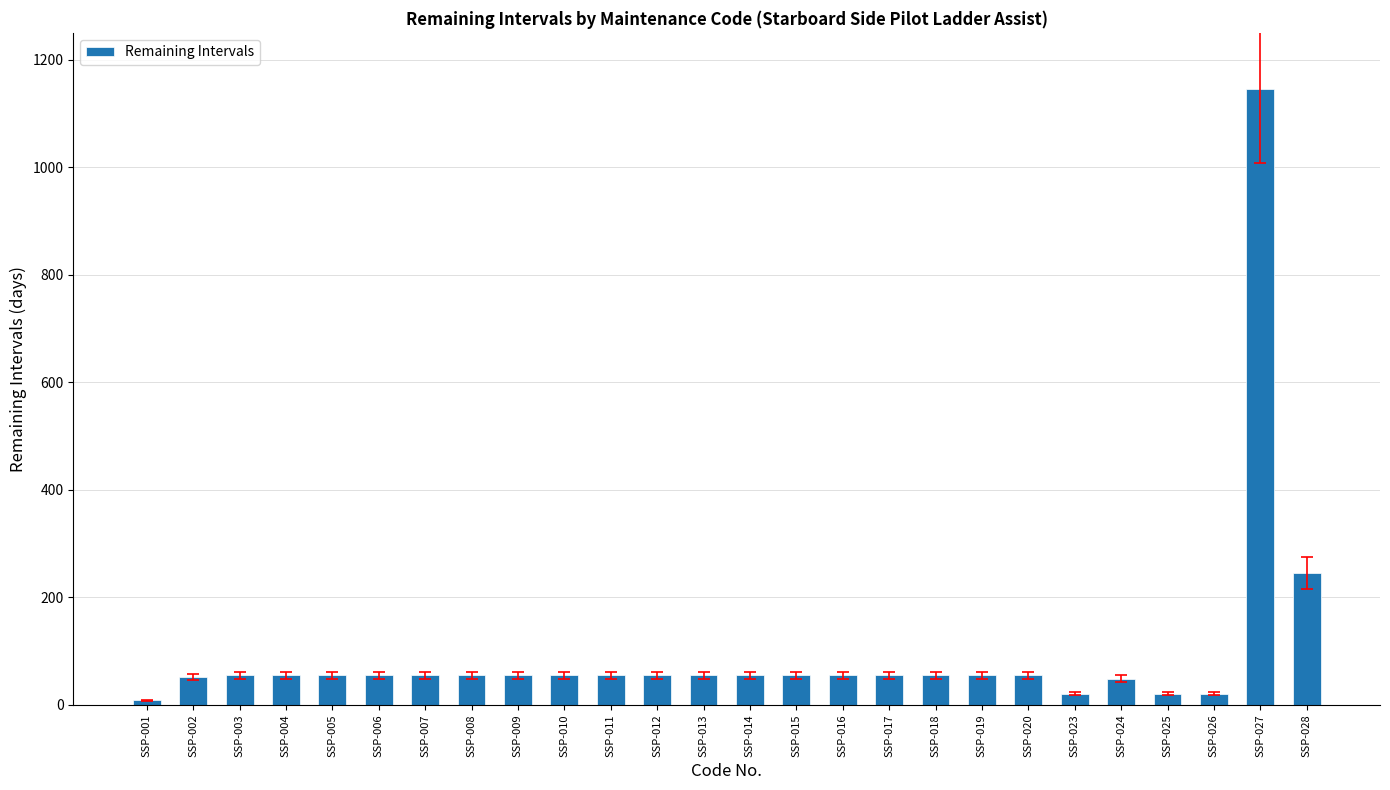

Is it true that the value at SSP-003 is 55?

True